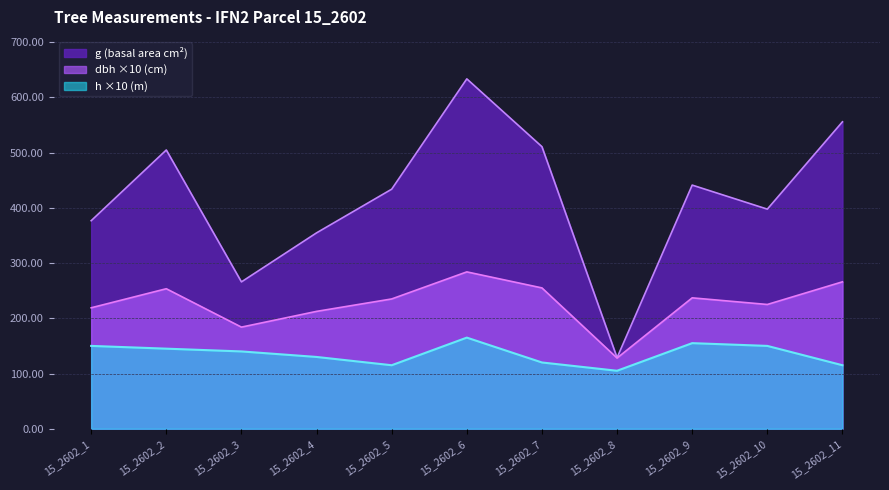

True or false: g has more than 2 interior local peaks.

True